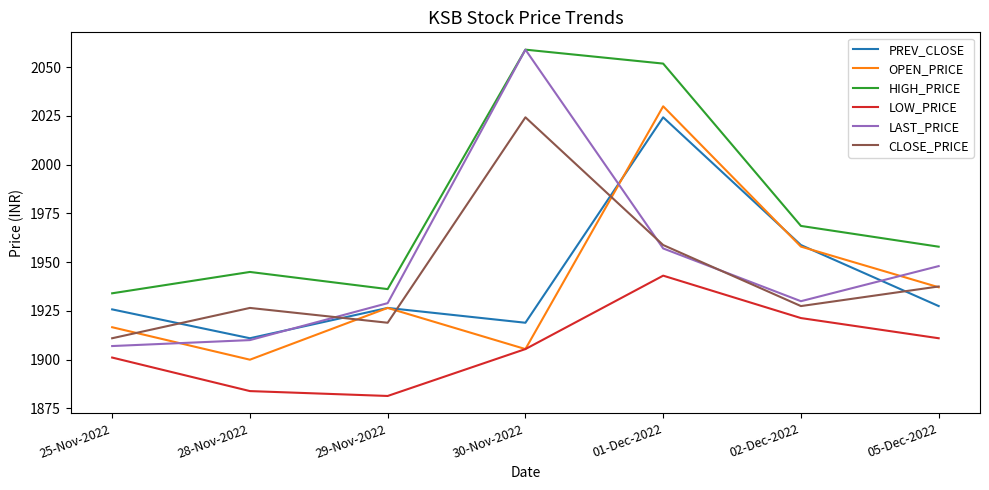

Which category has the highest value across all series?

30-Nov-2022